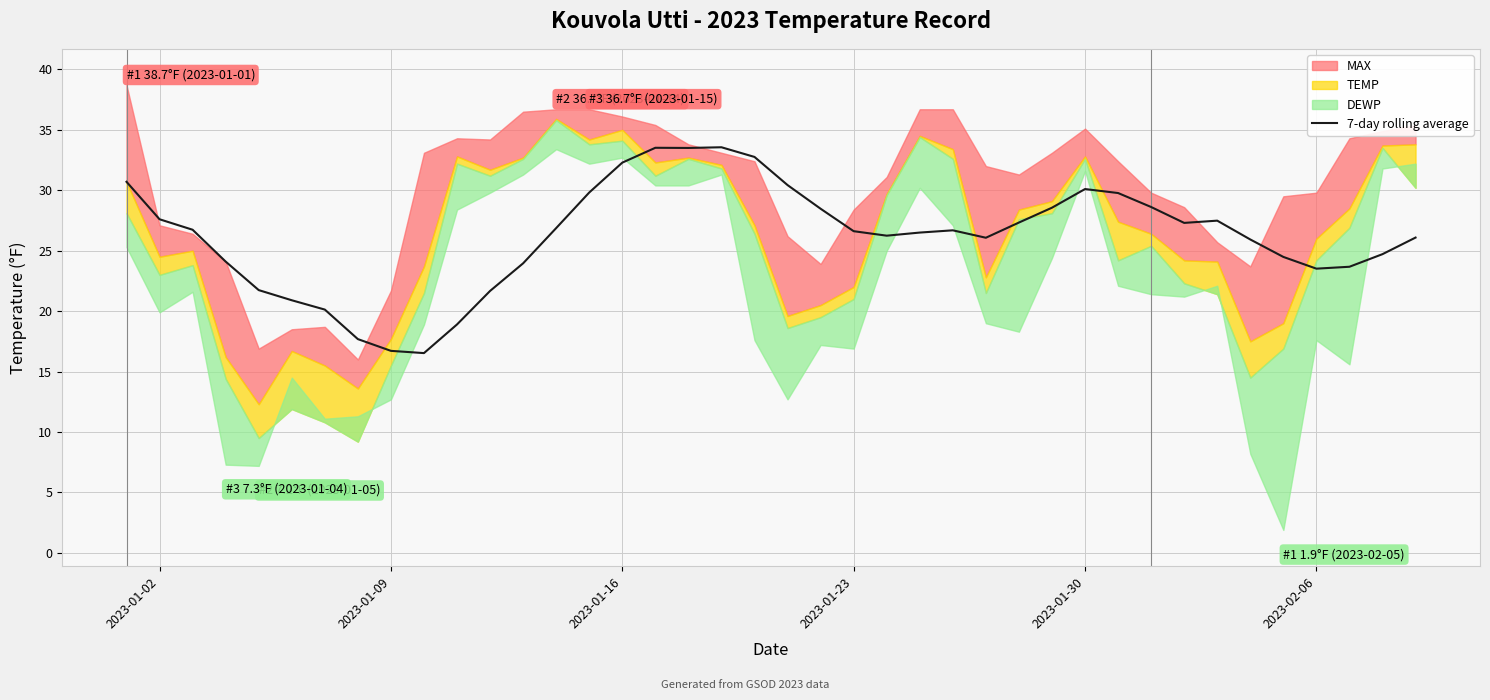

The 7-day rolling average series shows 26.8 at 2023-01-09. True or false?

False